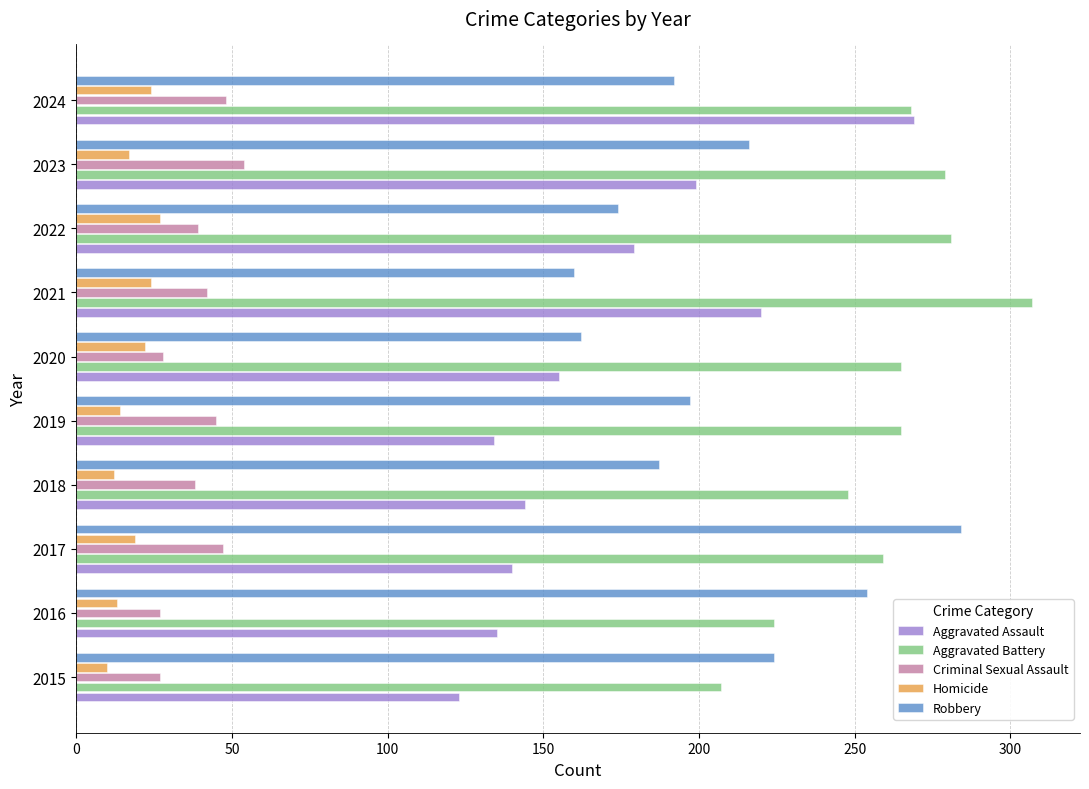

At which category is the sum across all series the highest?

2024